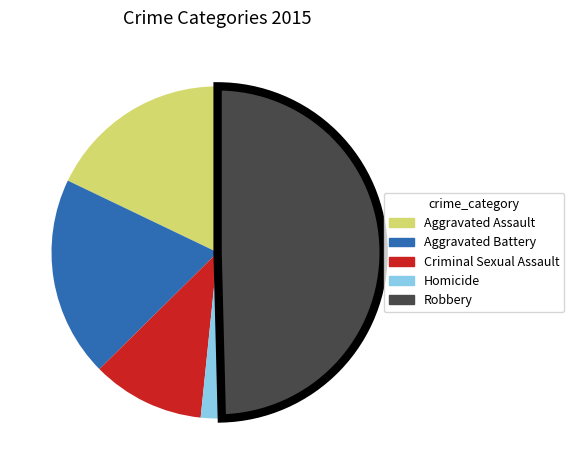

Is it true that Criminal Sexual Assault is 11% of the pie?

True